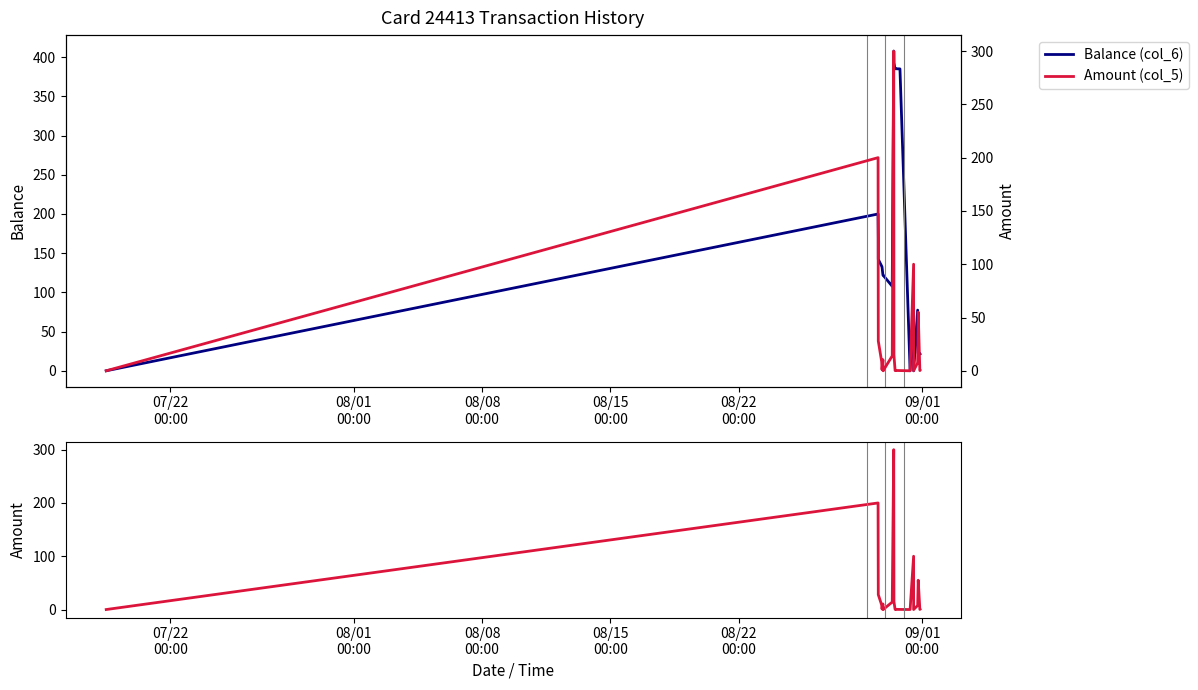

How many lines are shown in the chart?

2